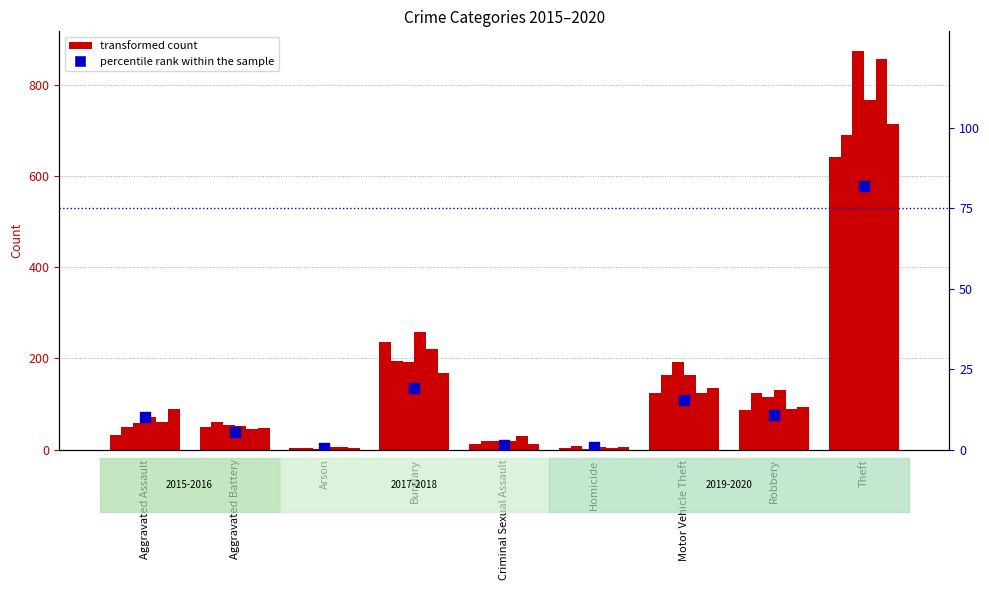

What is the change in value from Aggravated Assault to Motor Vehicle Theft?

+5.3